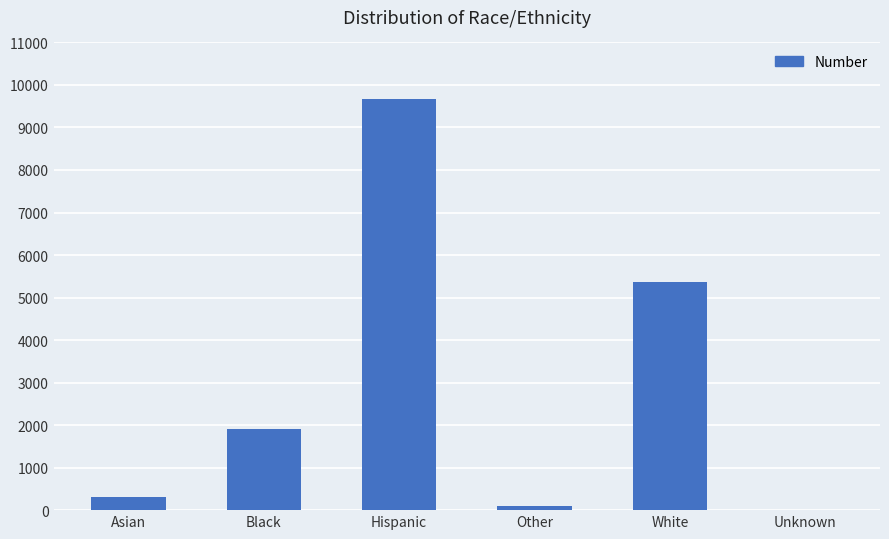

The chart shows a value of 318 at Asian. True or false?

True